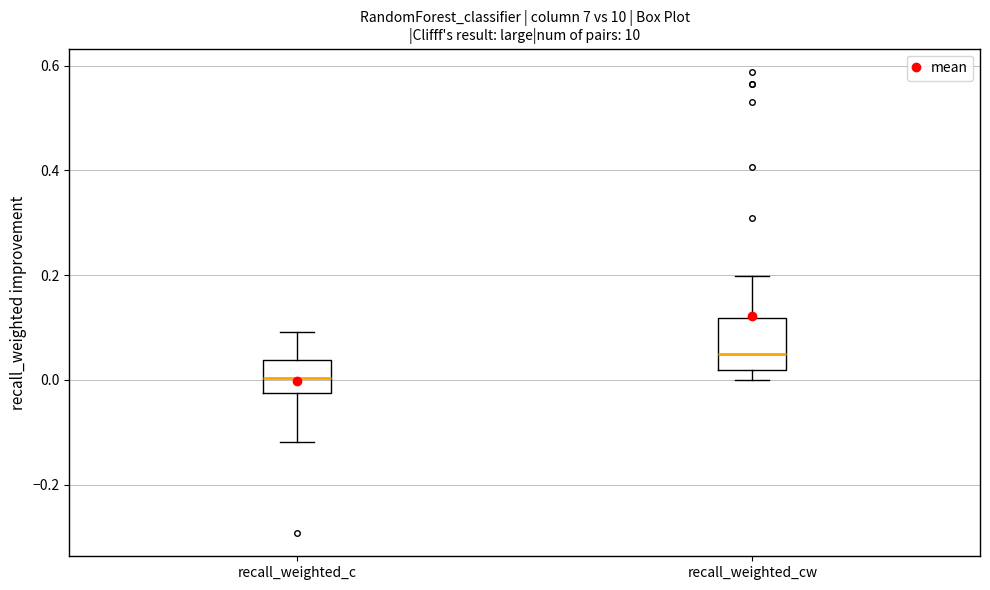

Reading left to right, read every box against the y-axis: the position of its median line, the range the box covers, and the ends of its whiskers. The values are not printed on the chart, so give them approximately, as read against the axis.

recall_weighted_c: median 0.00, box -0.02 to 0.04, whiskers -0.12 to 0.10
recall_weighted_cw: median 0.06, box 0.02 to 0.12, whiskers 0.00 to 0.20